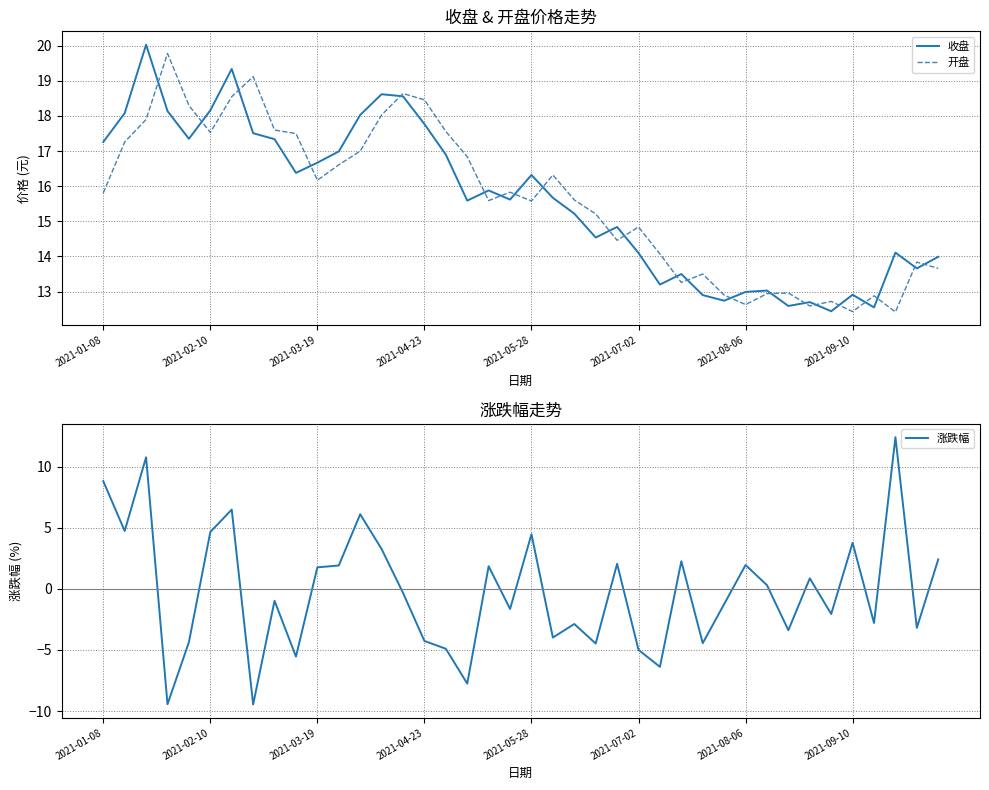

Rank the series by their maximum value, from highest to lowest.

收盘, 开盘, 涨跌幅